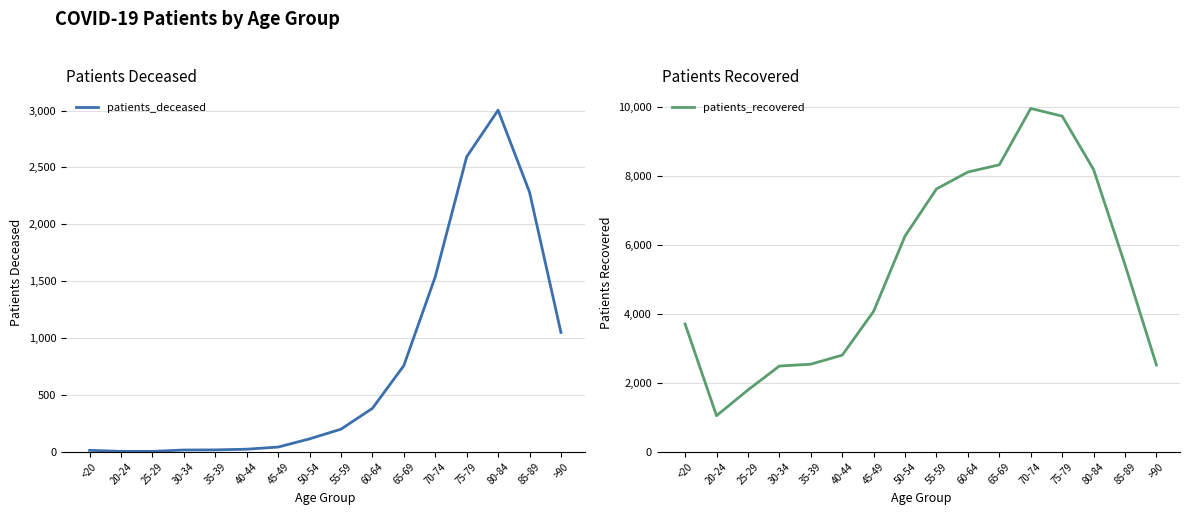

What is the difference between the maximum and minimum values in the patients_recovered series?

8923